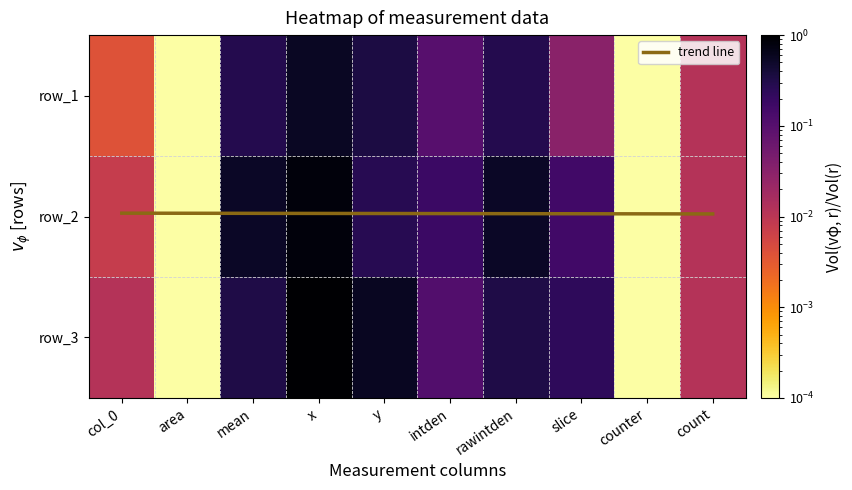

Where is row_2 nearest to the value 0?

area